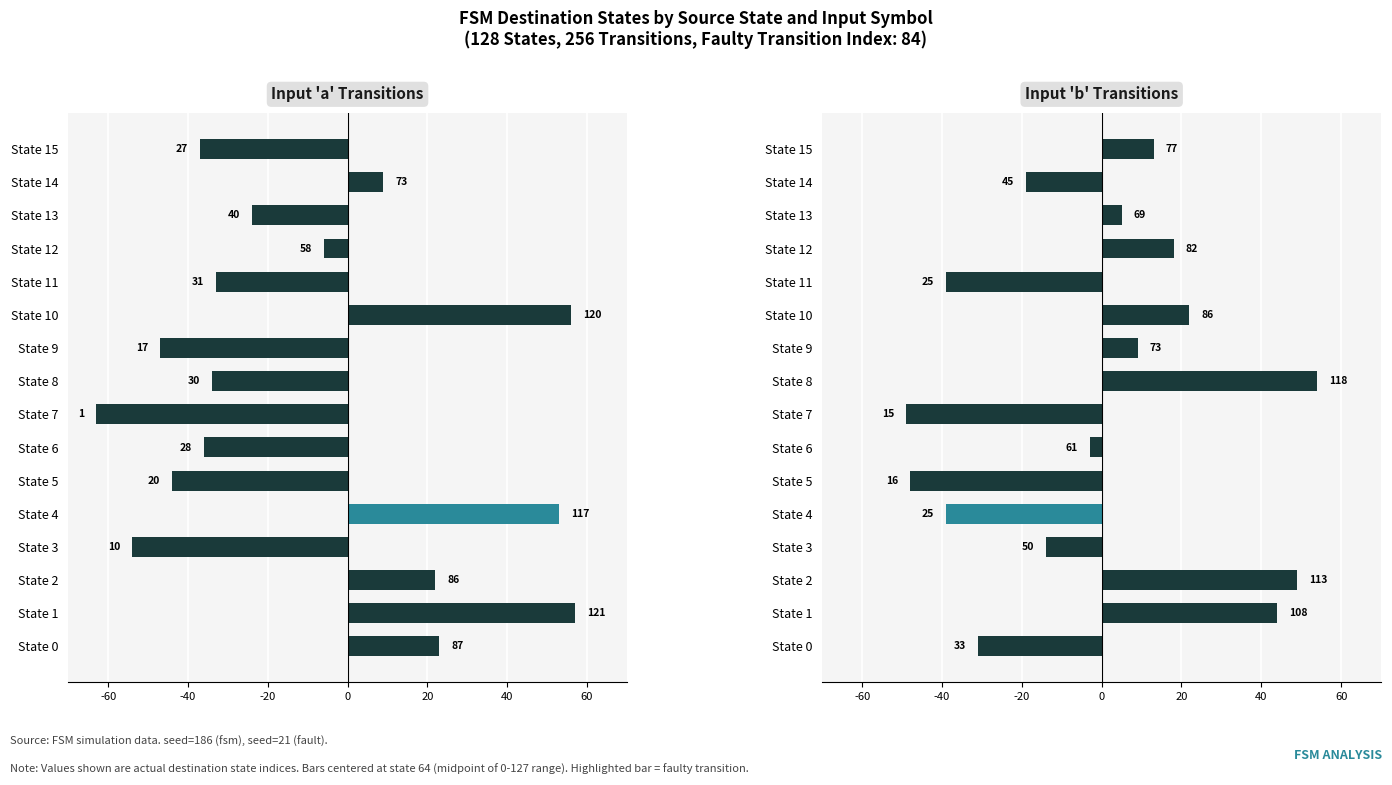

How many negative values does the Input 'a' Destination series have?

10